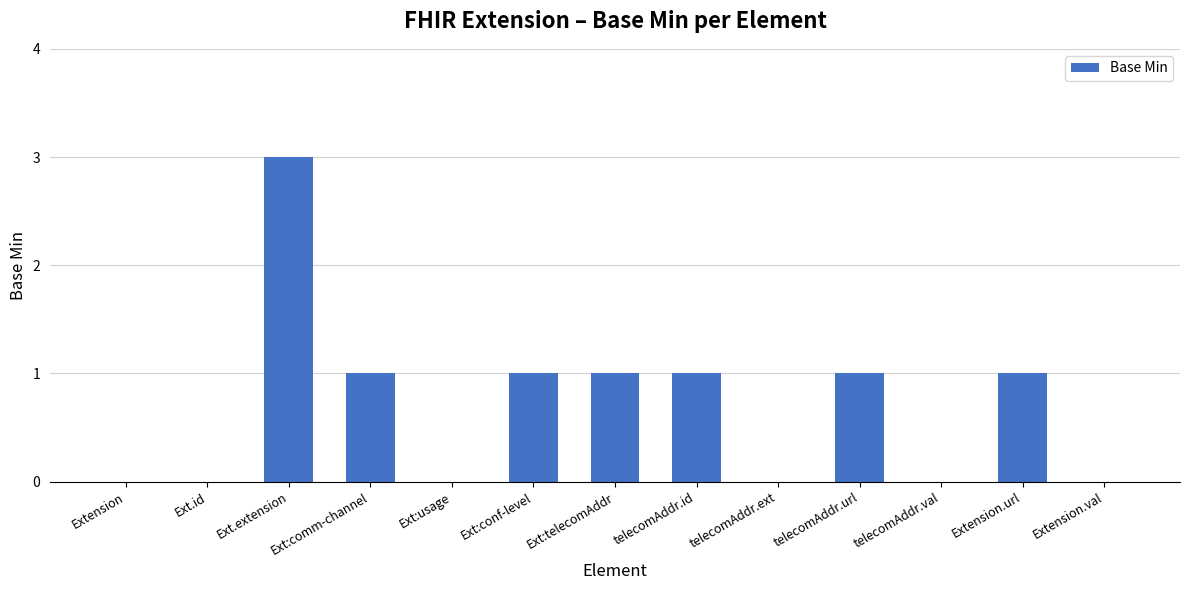

True or false: the data shows 1 at Ext:telecomAddr.

True